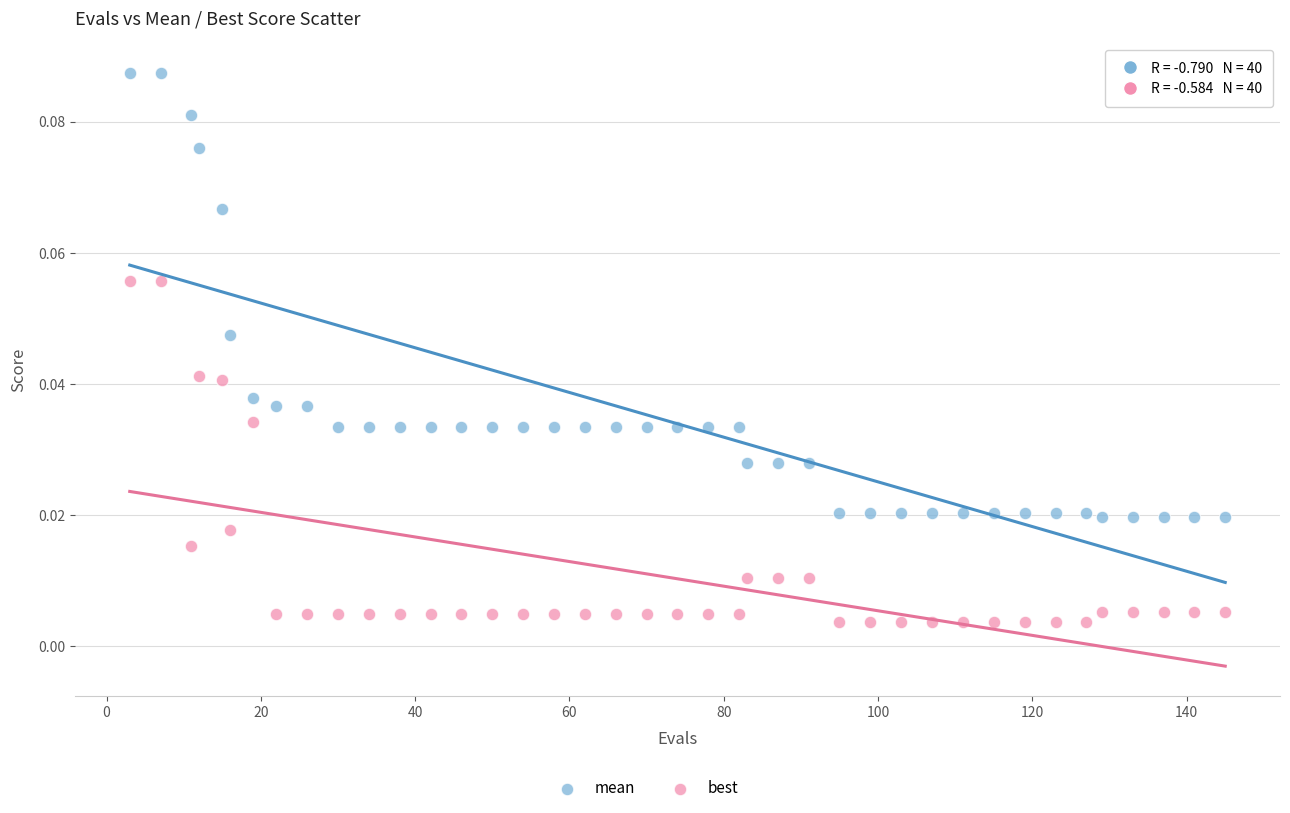

Which series reaches the maximum Y coordinate?

mean